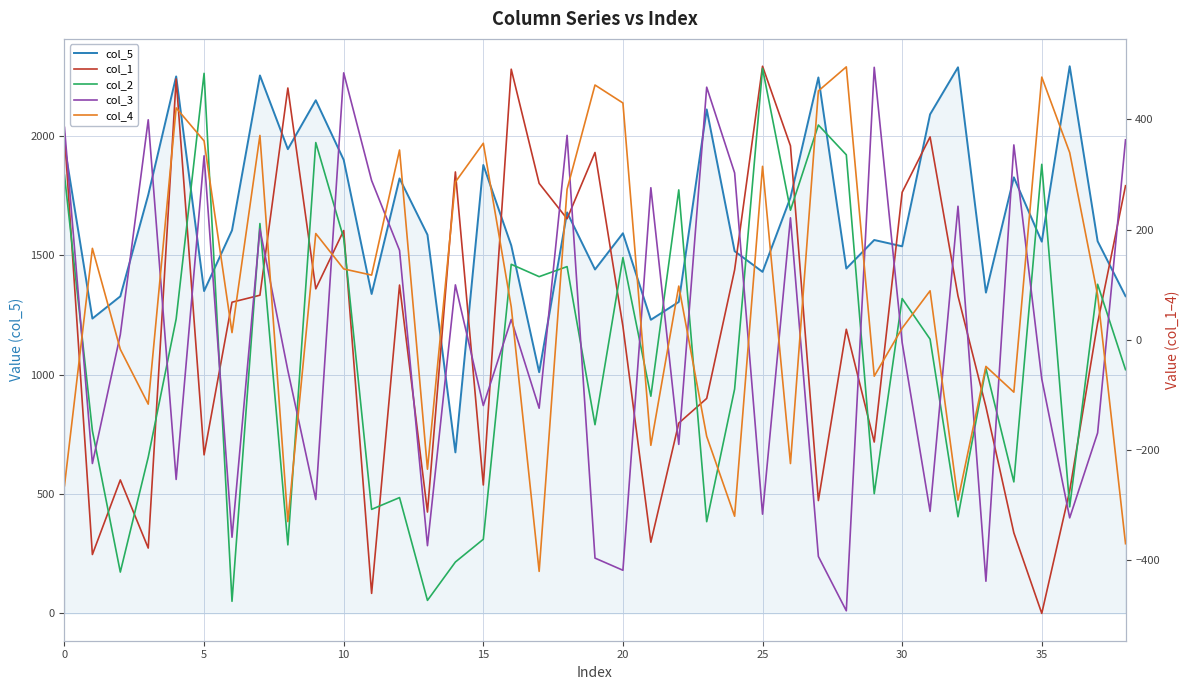

The col_5 series shows 1961.0 at 0. True or false?

True